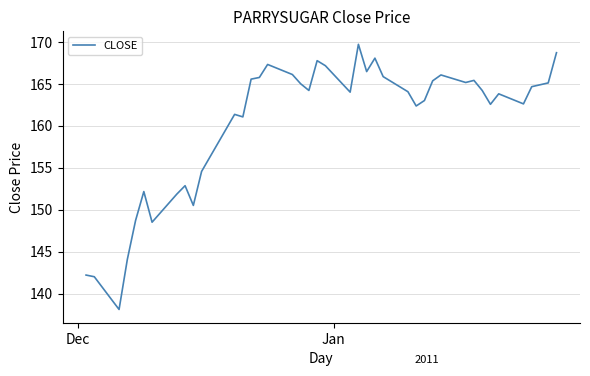

What is the greatest value displayed?

169.7